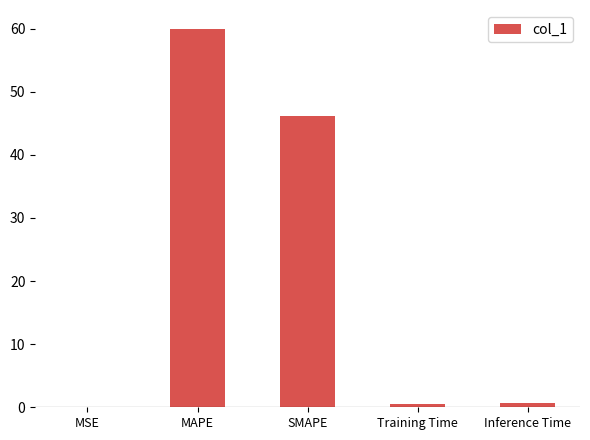

At which label is the value closest to 29?

SMAPE